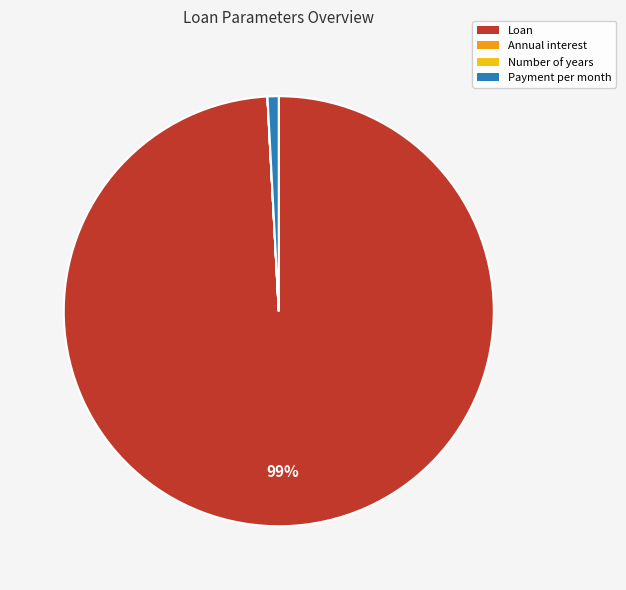

What percentage is the Loan slice, to the nearest percent?

99%